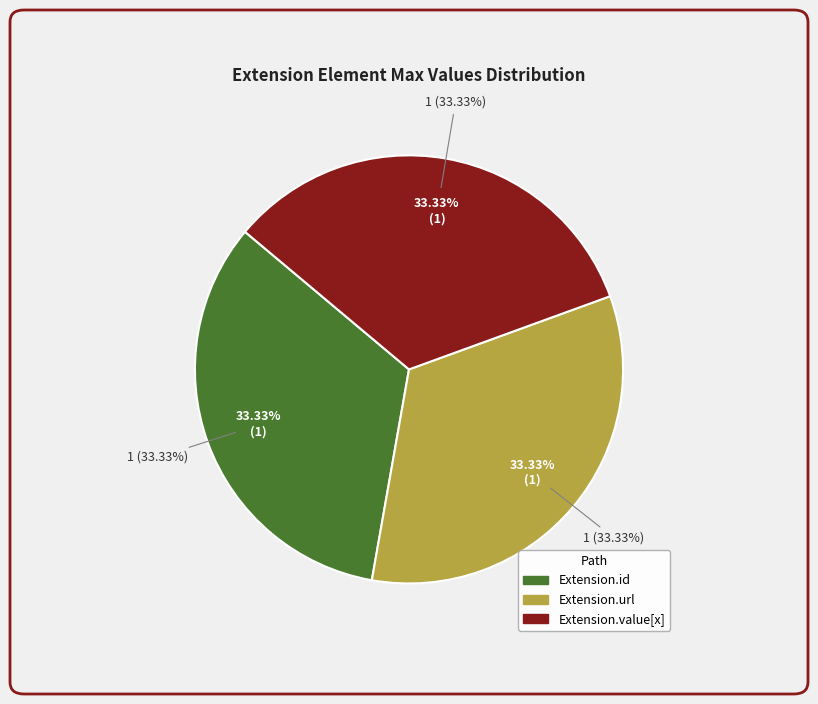

What is the largest slice in the pie chart?

Extension.id